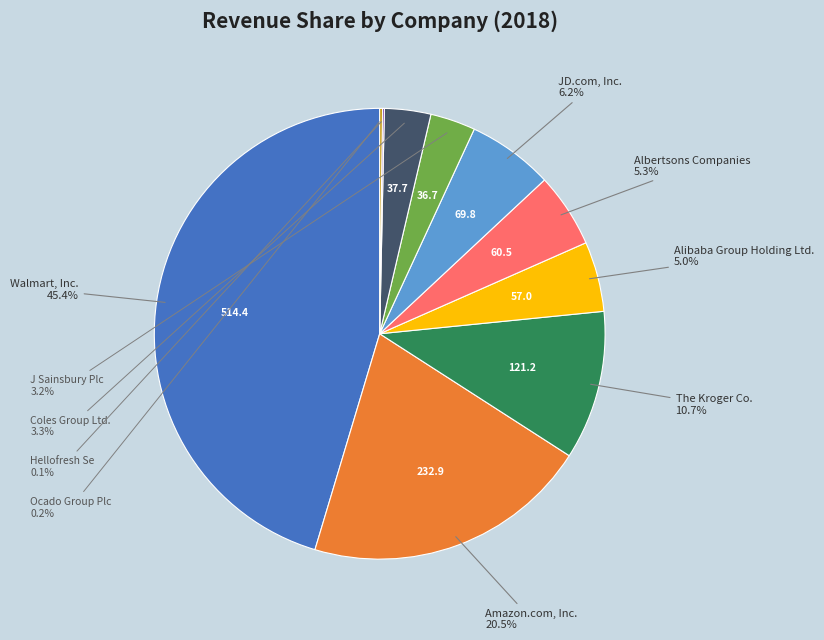

Is there a majority slice in this chart?

No